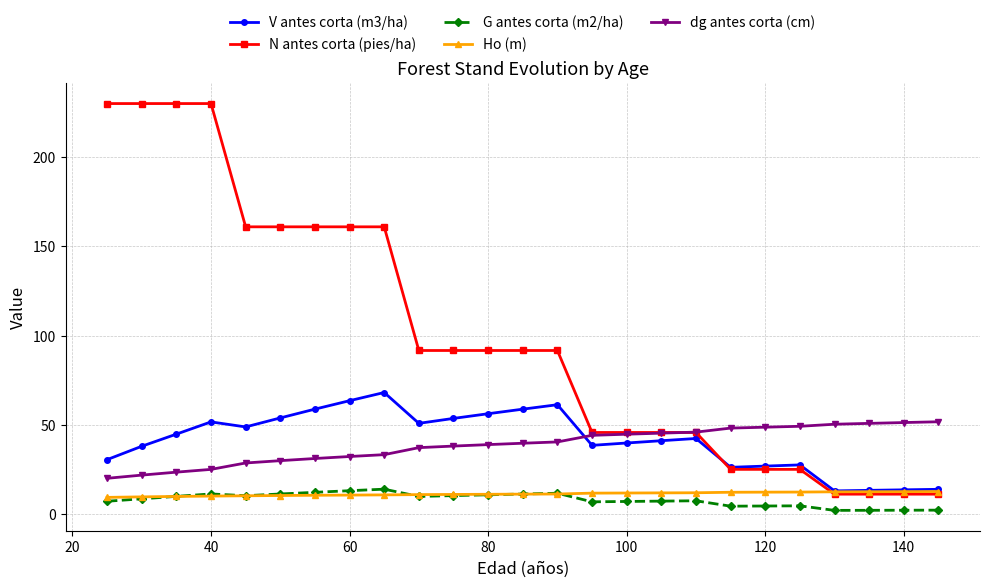

After their last crossing, which series has the higher values: dg antes corta (cm) or V antes corta (m3/ha)?

dg antes corta (cm)